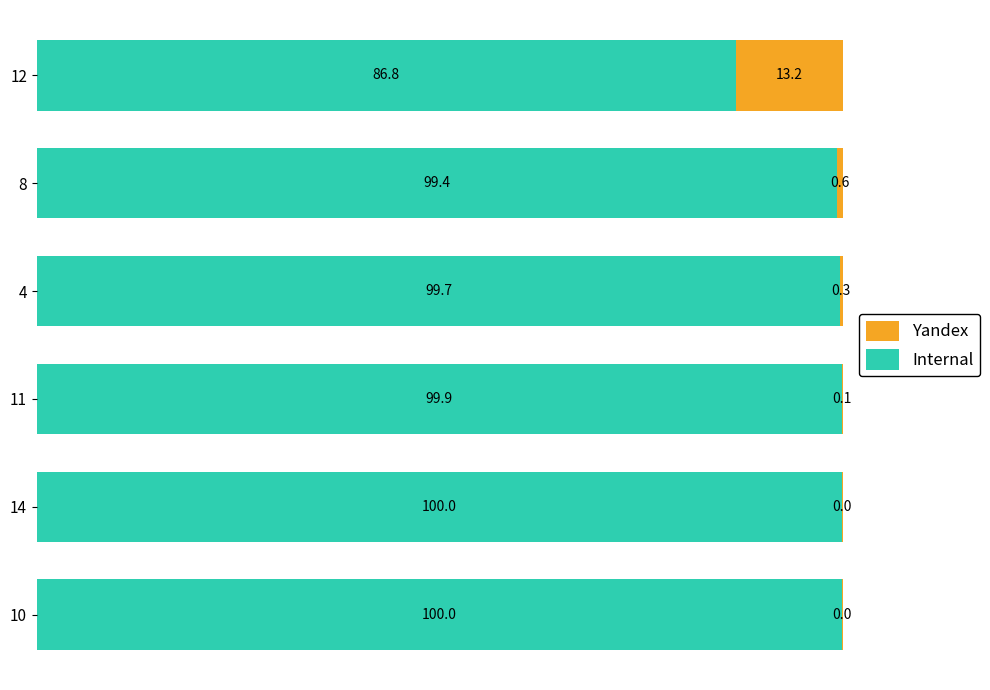

What is the total value across all series at 11?

100.0